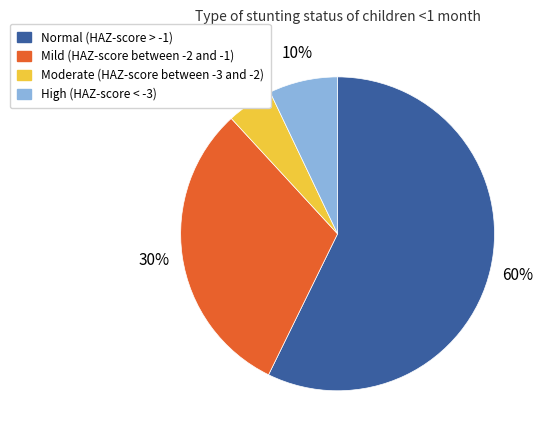

Does Normal (HAZ-score > -1) represent more than half of the total?

Yes